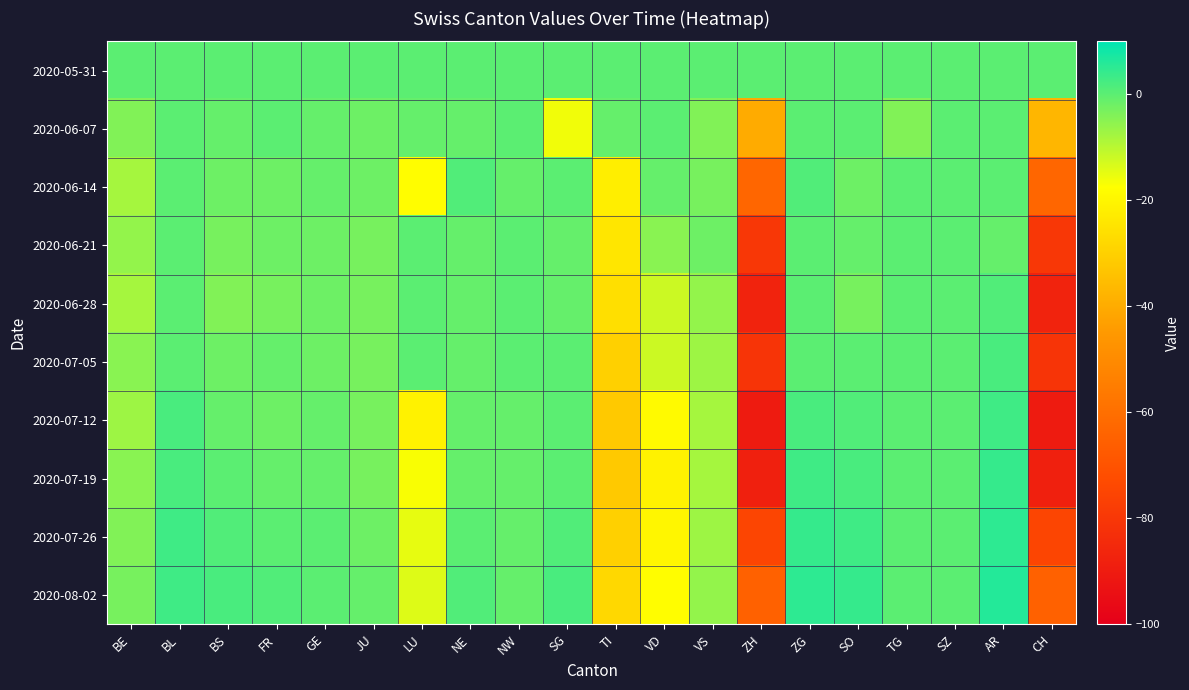

Rank the series at TG from lowest to highest value.

2020-06-07, 2020-05-31, 2020-06-14, 2020-06-21, 2020-06-28, 2020-07-05, 2020-07-12, 2020-07-19, 2020-07-26, 2020-08-02